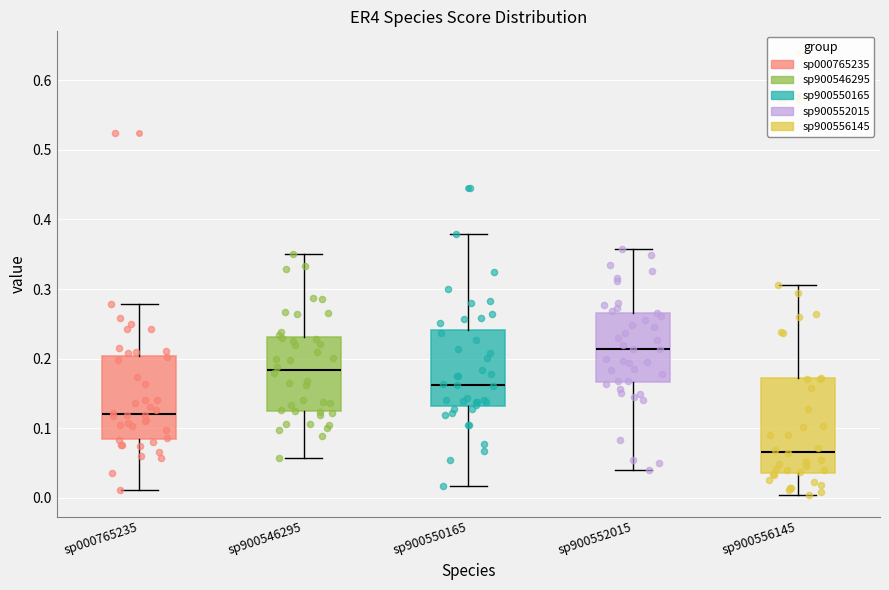

Reading left to right, transcribe this box plot: for each box, give where its median line is, the range the box spans, and where its two whiskers end, as read against the y-axis. The values are not printed on the chart, so give them approximately, as read against the axis.

sp000765235: median 0.12, box 0.09 to 0.20, whiskers 0.01 to 0.28
sp900546295: median 0.18, box 0.13 to 0.23, whiskers 0.06 to 0.35
sp900550165: median 0.16, box 0.13 to 0.24, whiskers 0.02 to 0.38
sp900552015: median 0.21, box 0.17 to 0.27, whiskers 0.04 to 0.36
sp900556145: median 0.07, box 0.04 to 0.17, whiskers 0.00 to 0.31